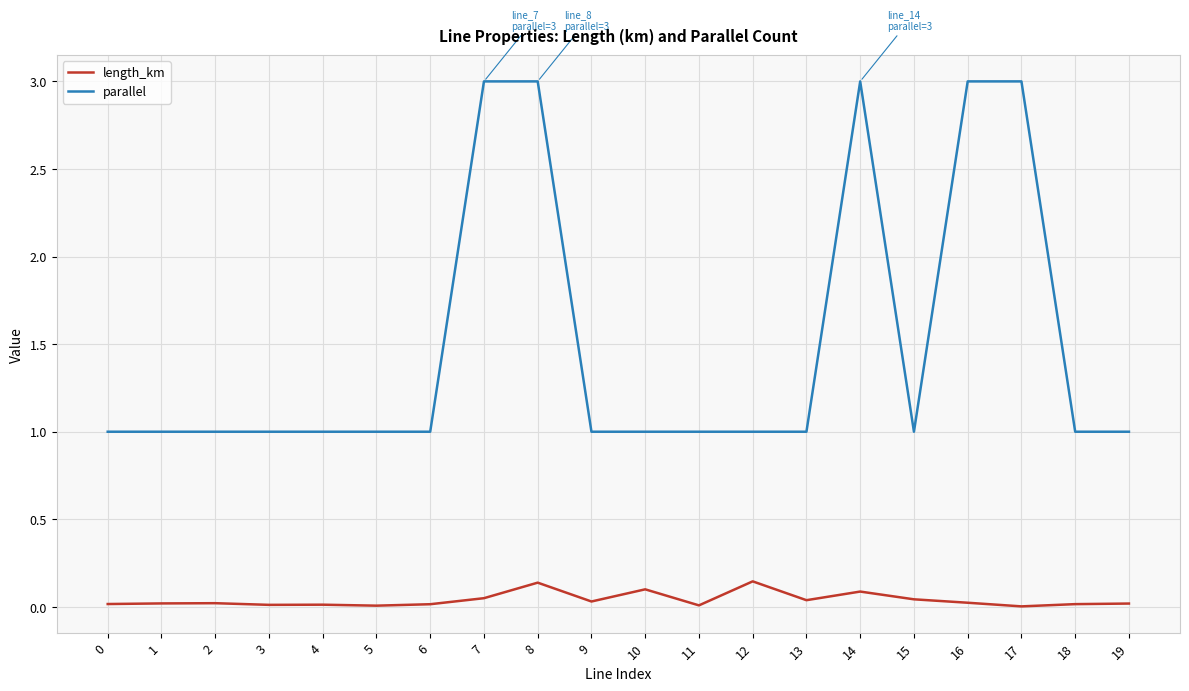

Rank the series at 0 from lowest to highest value.

length_km, parallel